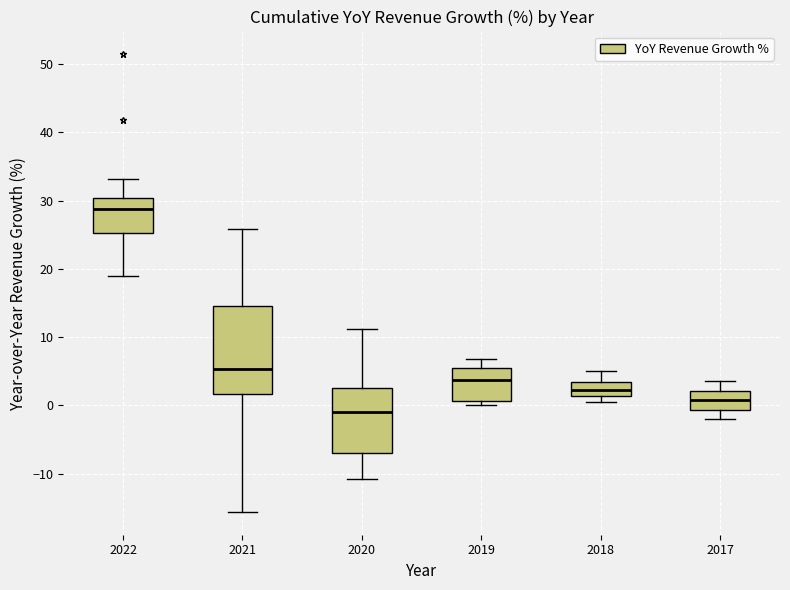

Reading left to right, read every box against the y-axis: the position of its median line, the range the box covers, and the ends of its whiskers. The values are not printed on the chart, so give them approximately, as read against the axis.

2022: median 29, box 25 to 30, whiskers 19 to 33
2021: median 5, box 2 to 15, whiskers -16 to 26
2020: median -1, box -7 to 3, whiskers -11 to 11
2019: median 4, box 1 to 6, whiskers 0 to 7
2018: median 2, box 1 to 3, whiskers 1 (just below the box's lower edge) to 5
2017: median 1, box -1 to 2, whiskers -2 to 4